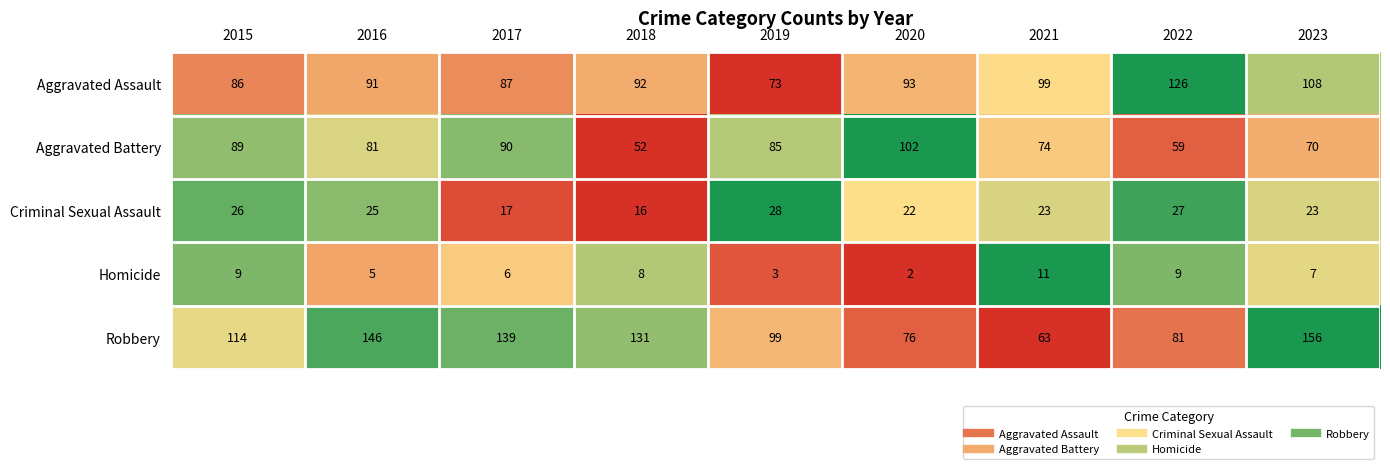

What is the maximum value for Aggravated Assault?

126